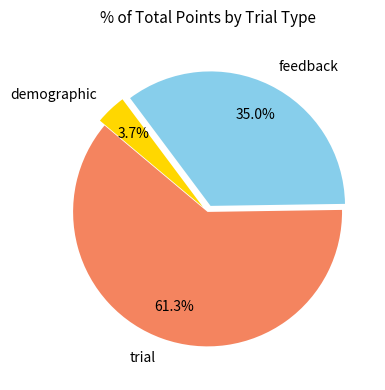

Is demographic the majority of the pie?

No